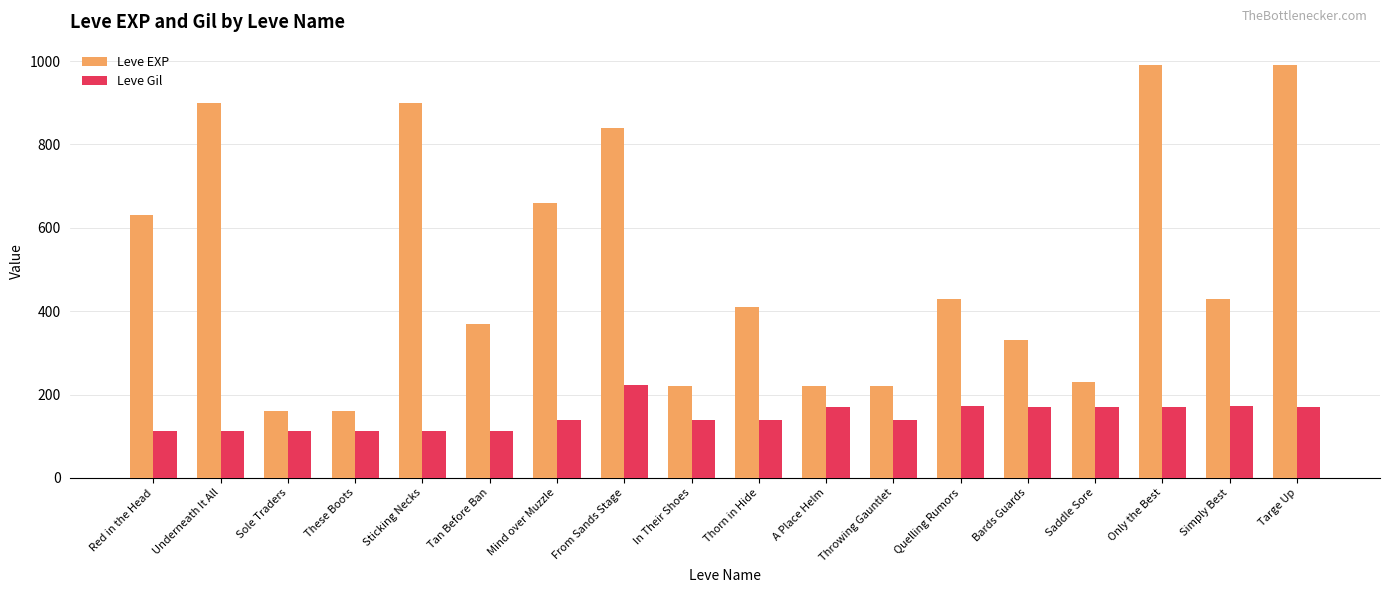

Between These Boots and Bards Guards, which series saw the biggest shift?

Leve EXP